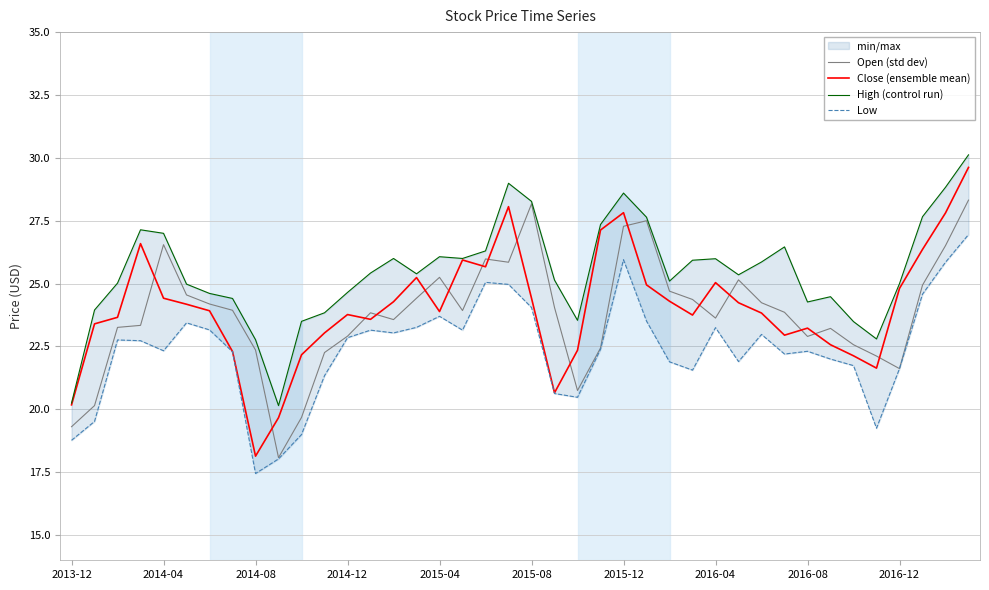

How many data points in Low are less than 22?

14